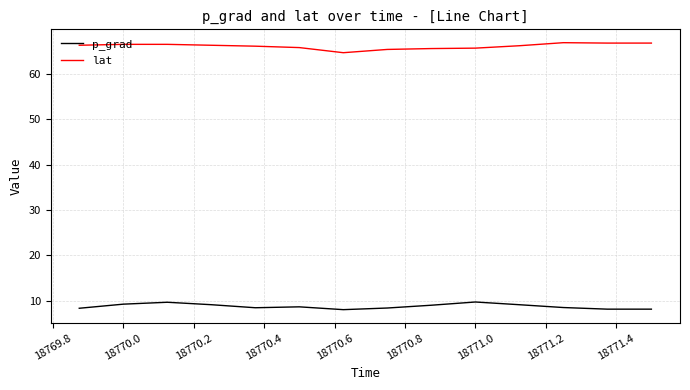

What is the lowest value of the lat series?

64.7